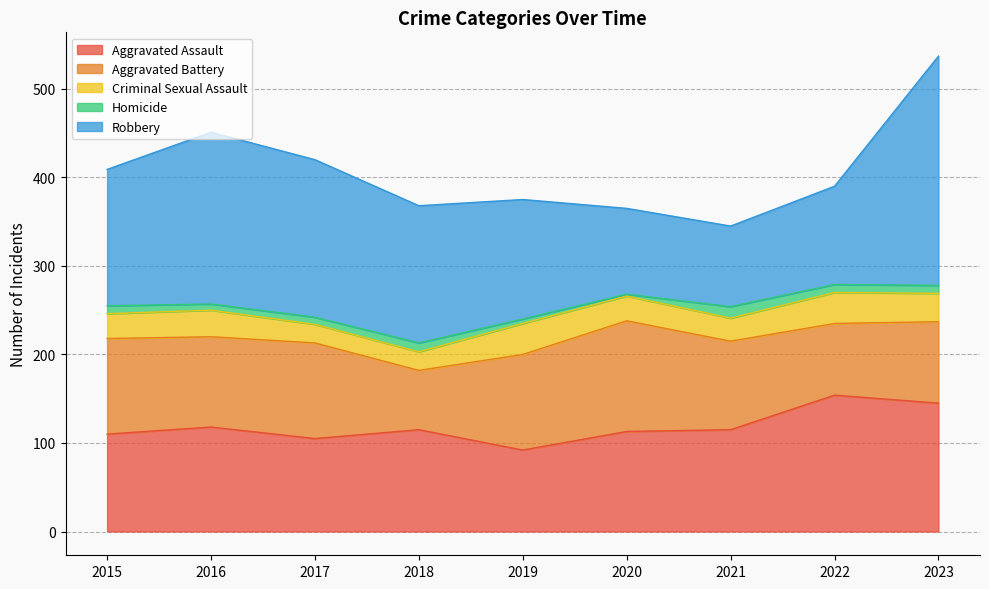

Reading left to right, list all the values displayed in this chart.

Aggravated Assault: 110	118	105	115	92	113	115	154	145
Aggravated Battery: 108	102	108	67	108	125	100	81	92
Criminal Sexual Assault: 28	30	21	21	35	28	26	35	32
Homicide: 9	7	8	10	5	2	13	9	9
Robbery: 154	194	178	155	135	97	91	111	259